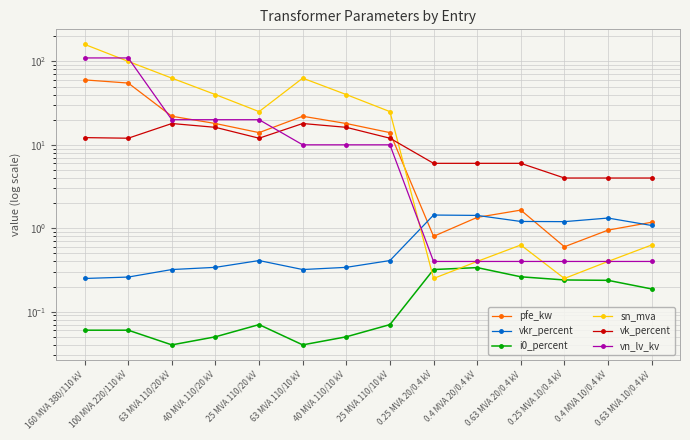

What is the difference between the second highest and second lowest values in the i0_percent series?

0.3